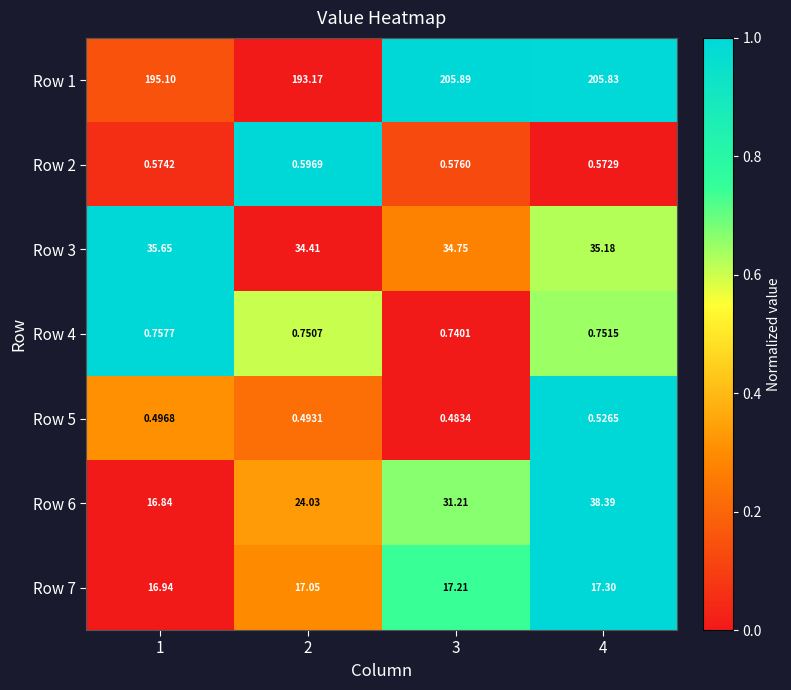

Is the value of Row 3 at 1 greater than the value of Row 7 at 4?

Yes